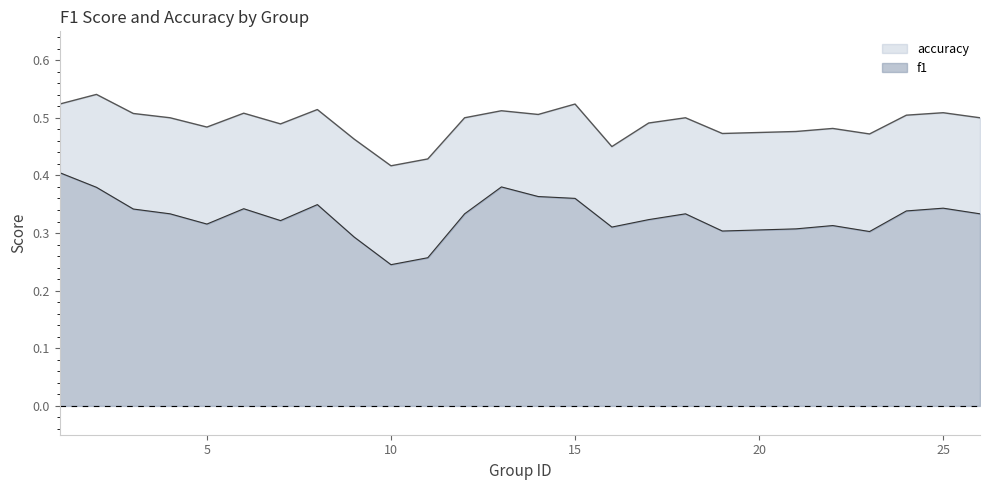

Is the value of accuracy at 14 greater than the value of f1 at 15?

Yes